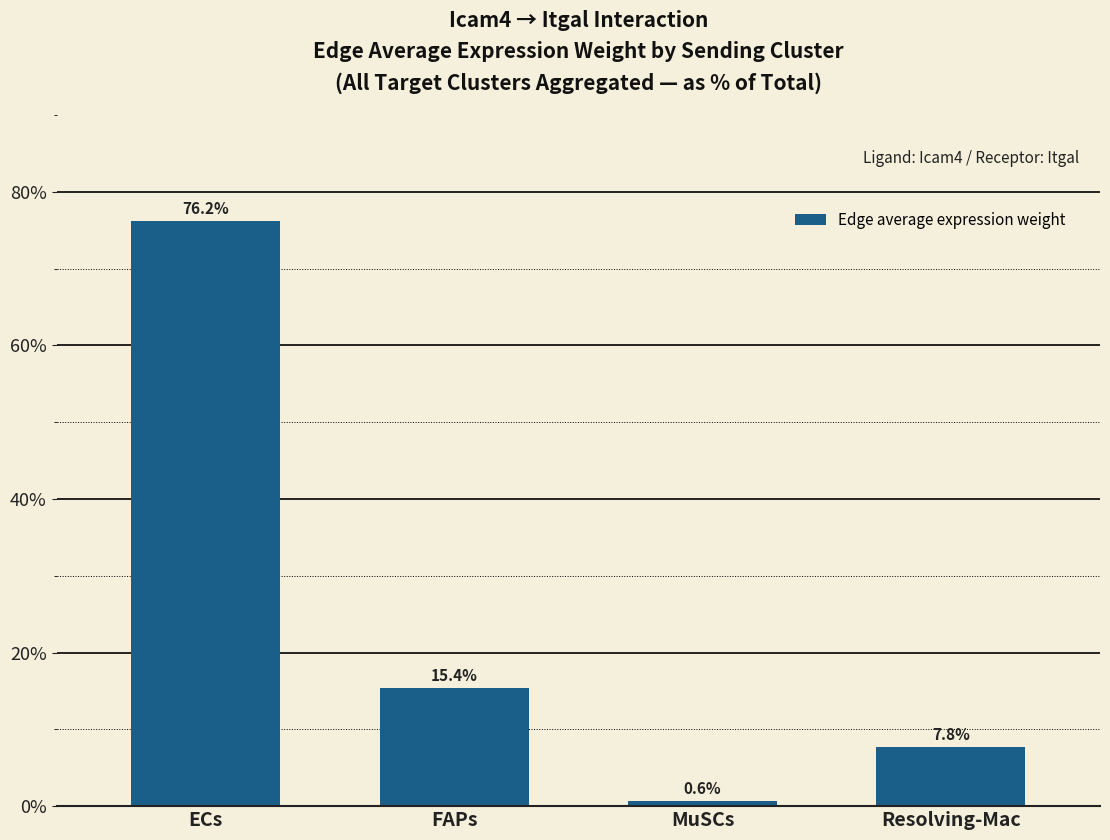

Count the number of data series in this chart.

1